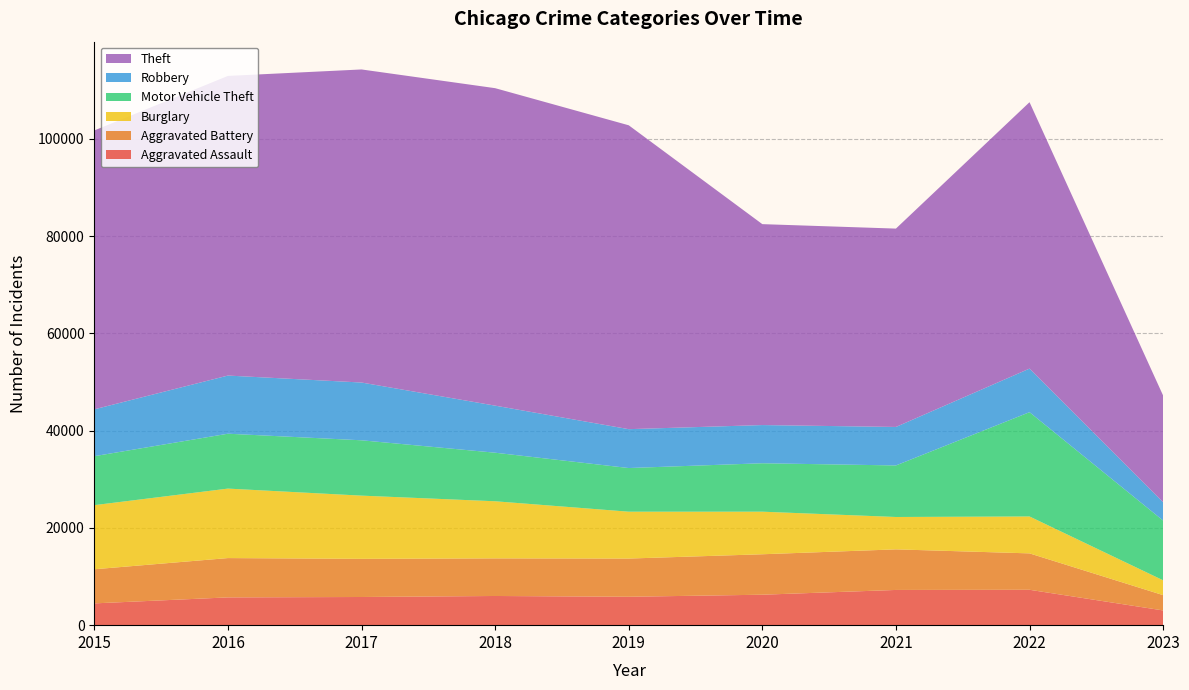

Reading left to right, extract all data points from this chart.

Aggravated Assault: 4480	5712	5793	6001	5841	6263	7243	7277	3028
Aggravated Battery: 7018	8085	7845	7734	7857	8319	8346	7487	3147
Burglary: 13184	14289	13001	11746	9639	8757	6658	7591	3053
Motor Vehicle Theft: 10068	11286	11380	9985	8977	9958	10599	21444	12282
Robbery: 9638	11960	11880	9680	7994	7855	7917	8965	3767
Theft: 57350	61620	64382	65286	62491	41318	40791	54783	21939